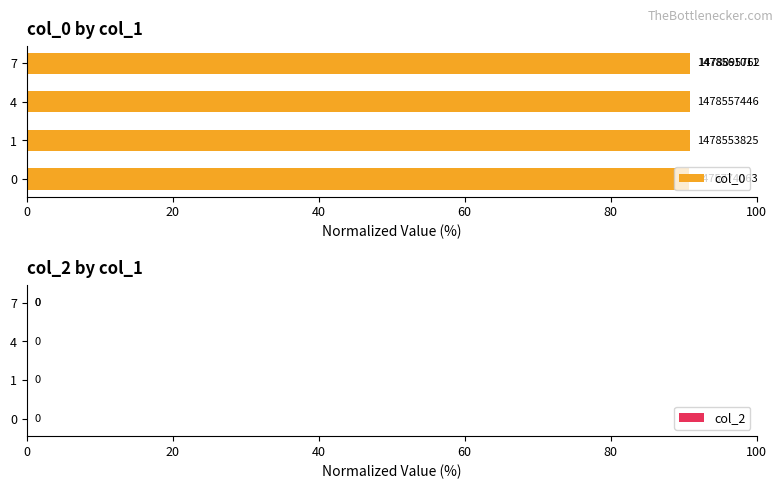

At 40, list the series in order from largest to smallest.

col_0, col_2